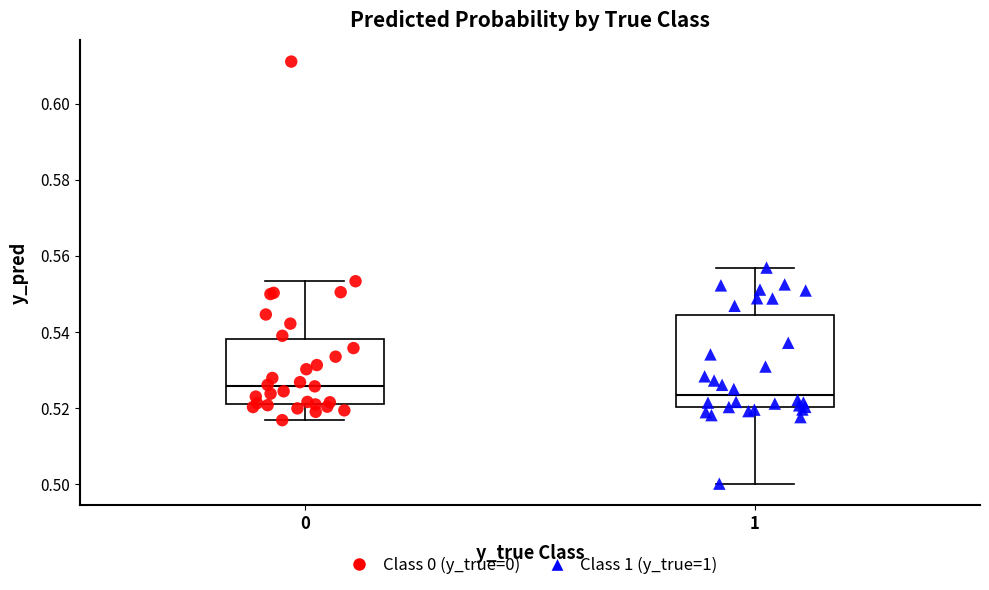

Reading left to right, transcribe this box plot: for each box, give where its median line is, the range the box spans, and where its two whiskers end, as read against the y-axis. The values are not printed on the chart, so give them approximately, as read against the axis.

0: median 0.526, box 0.520 to 0.538, whiskers 0.516 to 0.554
1: median 0.524, box 0.520 to 0.544, whiskers 0.500 to 0.556